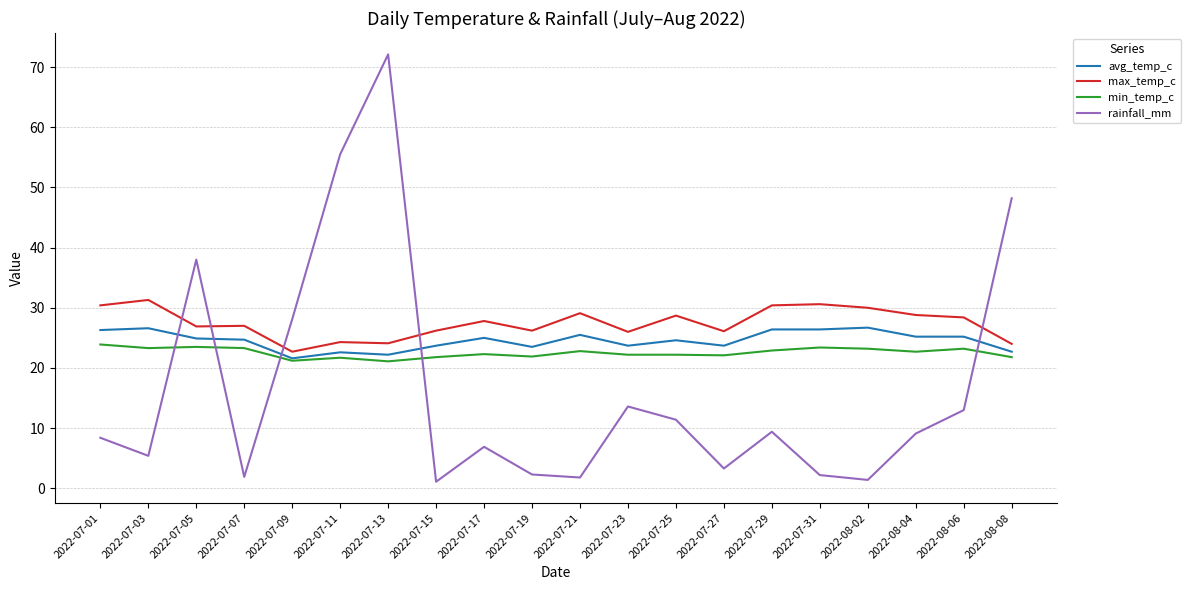

What position from the right is 2022-08-04?

3